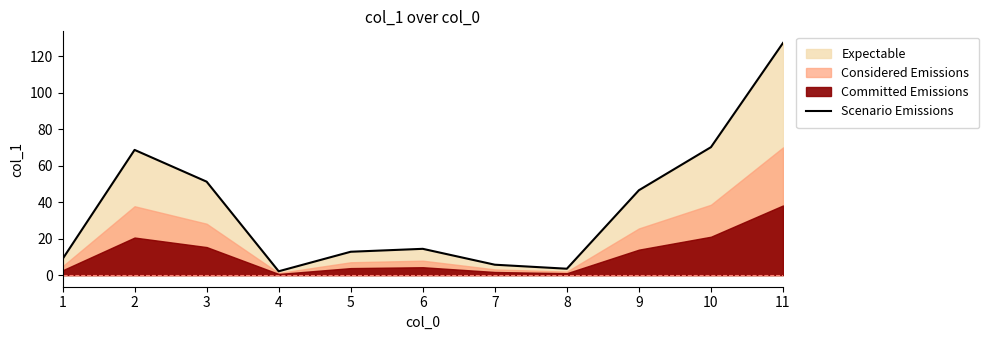

List the labels in order of value, smallest first.

4, 8, 7, 1, 5, 6, 9, 3, 2, 10, 11